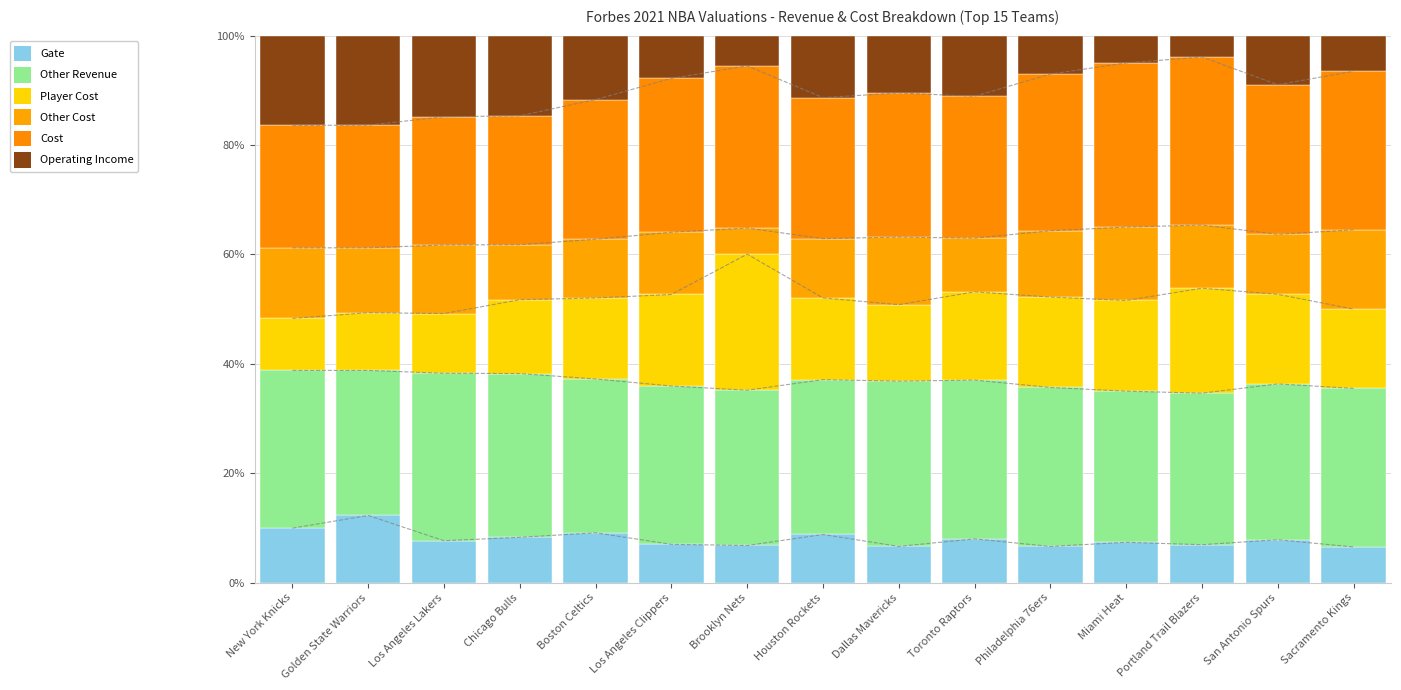

What is the maximum value for Other Revenue?

30.6